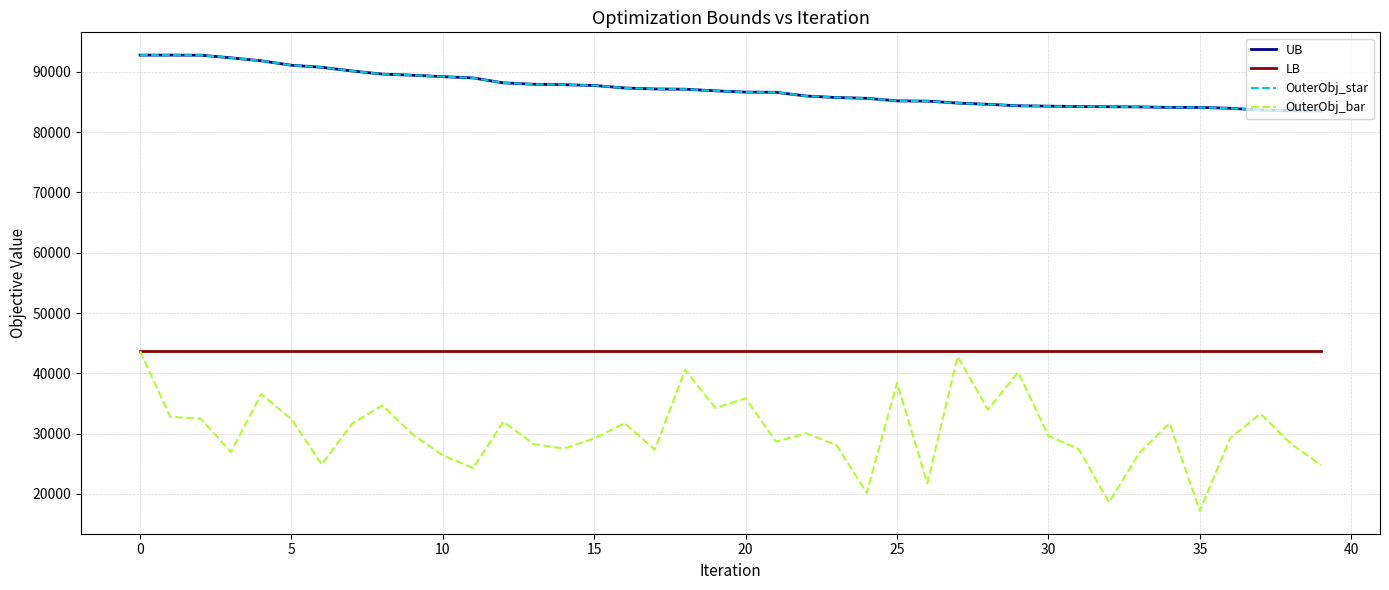

Does the chart display data point markers on the line(s)?

No